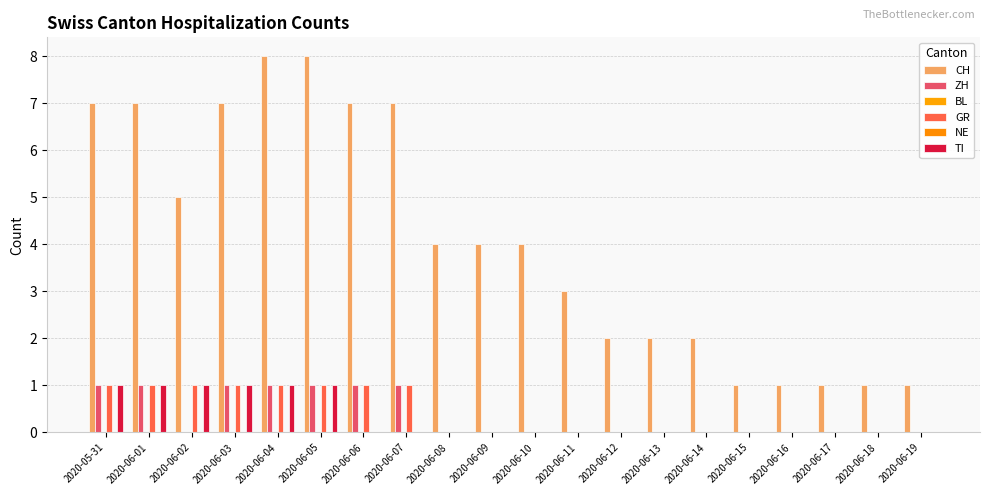

What are all the series names shown in the legend?

CH, ZH, BL, GR, NE, TI